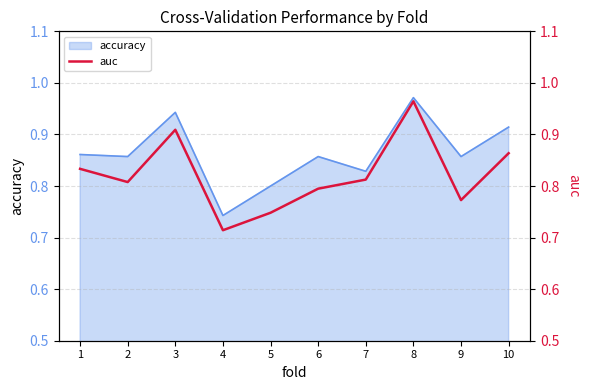

At which label does accuracy reach its peak?

8